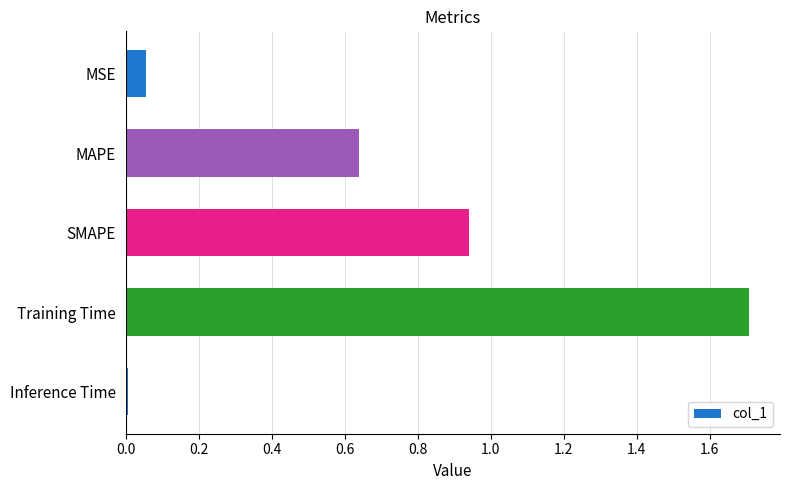

The value at SMAPE is 0.6. True or false?

False